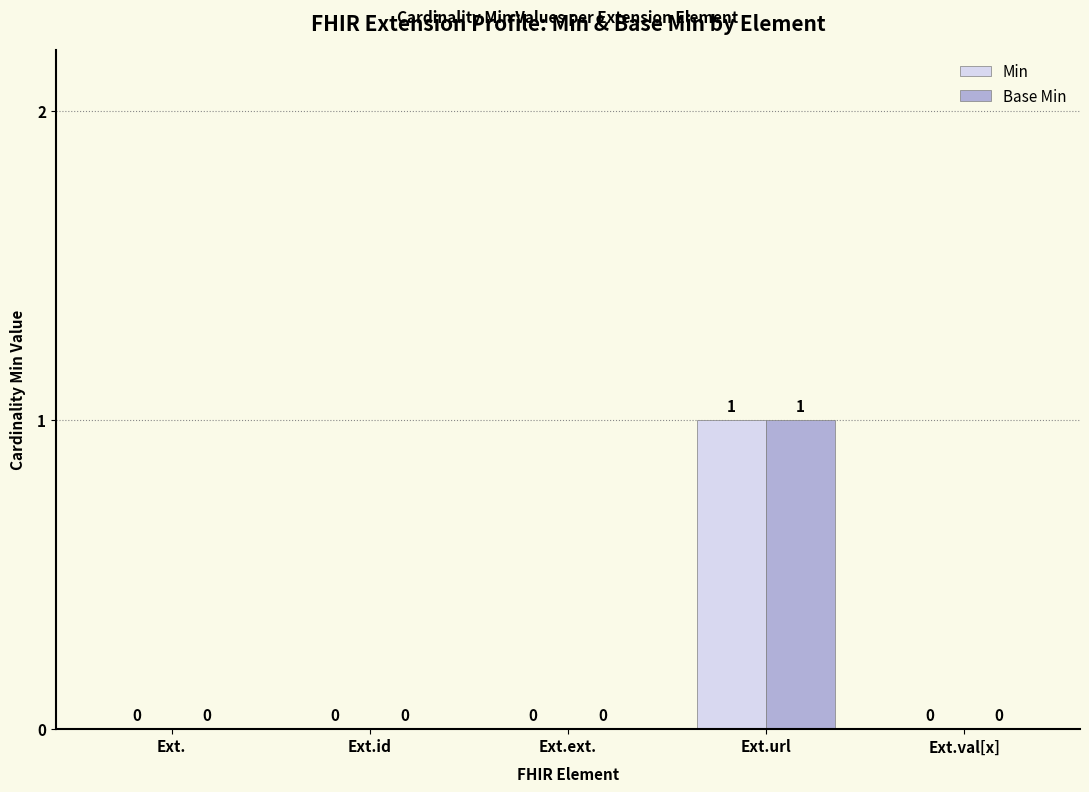

At which category does the chart reach its peak across all series?

Ext.url